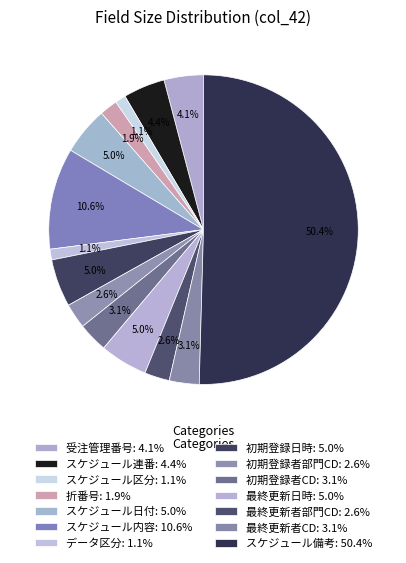

Rank the categories by value from lowest to highest.

スケジュール区分, データ区分, 折番号, 初期登録者部門CD, 最終更新者部門CD, 初期登録者CD, 最終更新者CD, 受注管理番号, スケジュール連番, スケジュール日付, 初期登録日時, 最終更新日時, スケジュール内容, スケジュール備考